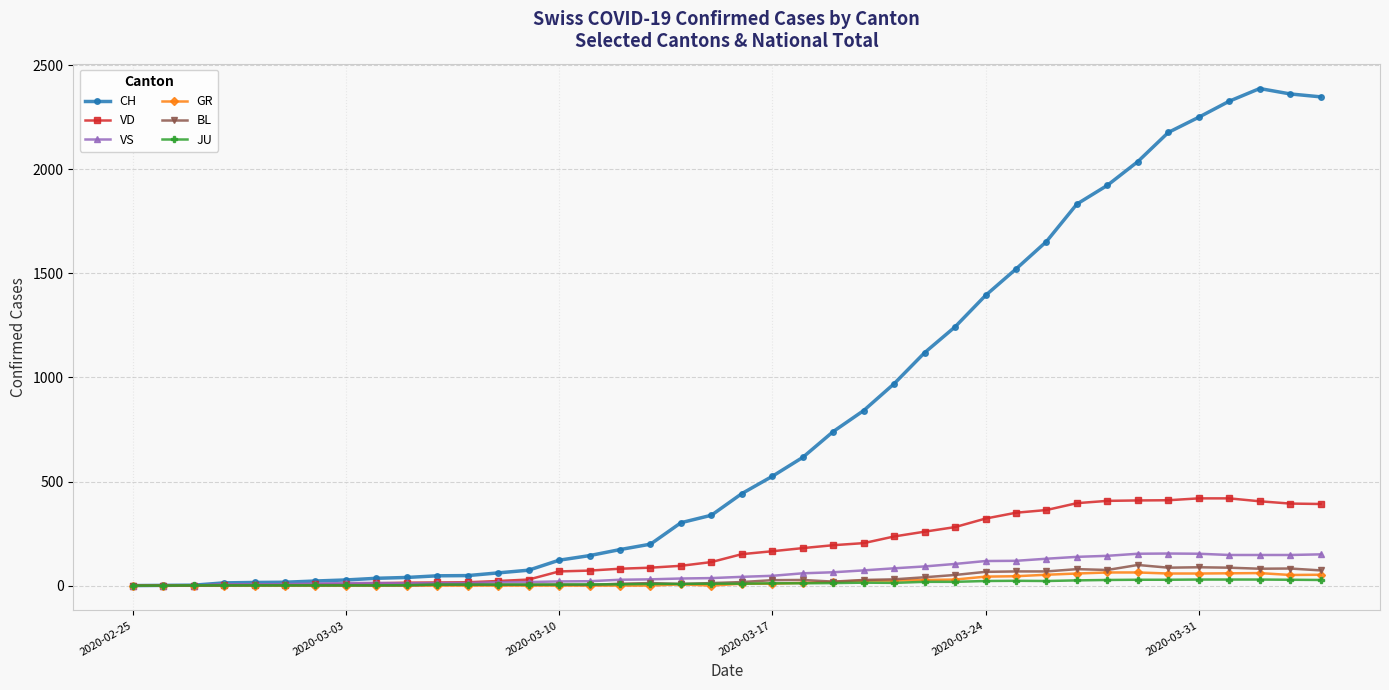

Which series has the largest range (max minus min)?

CH